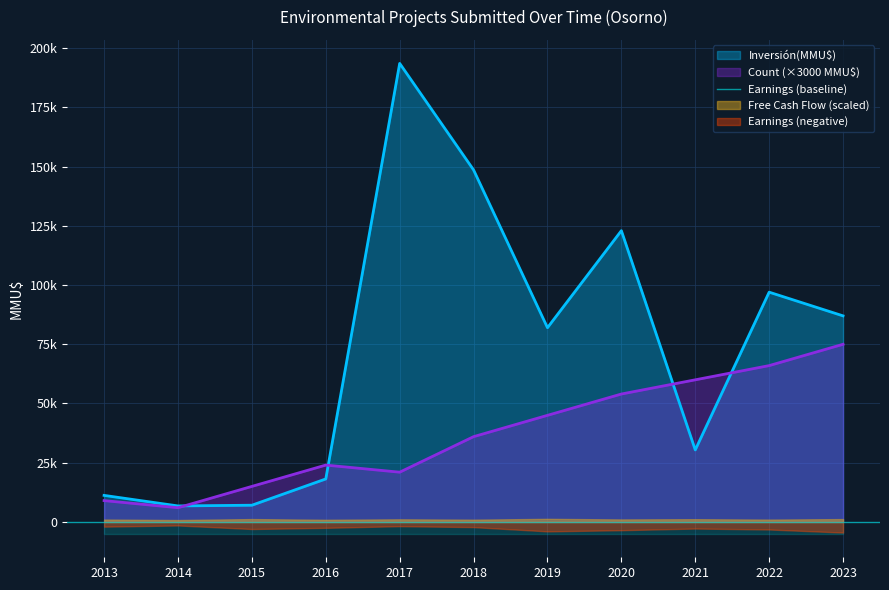

How many values in the Inversión(MMU$) series are below 82000?

5